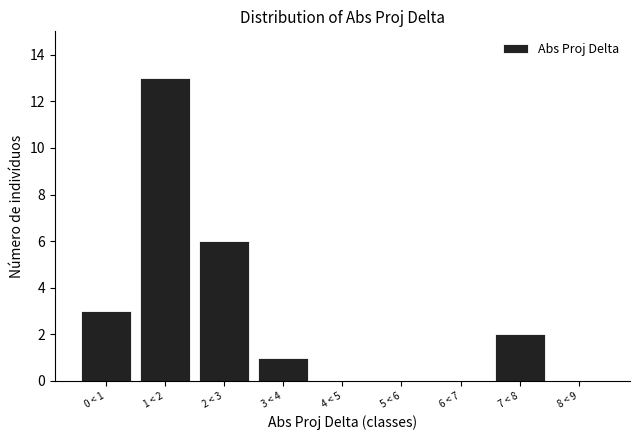

Reading left to right, transcribe all the data shown in this chart.

0 < 1=3	1 < 2=13	2 < 3=6	3 < 4=1	4 < 5=0	5 < 6=0	6 < 7=0	7 < 8=2	8 < 9=0